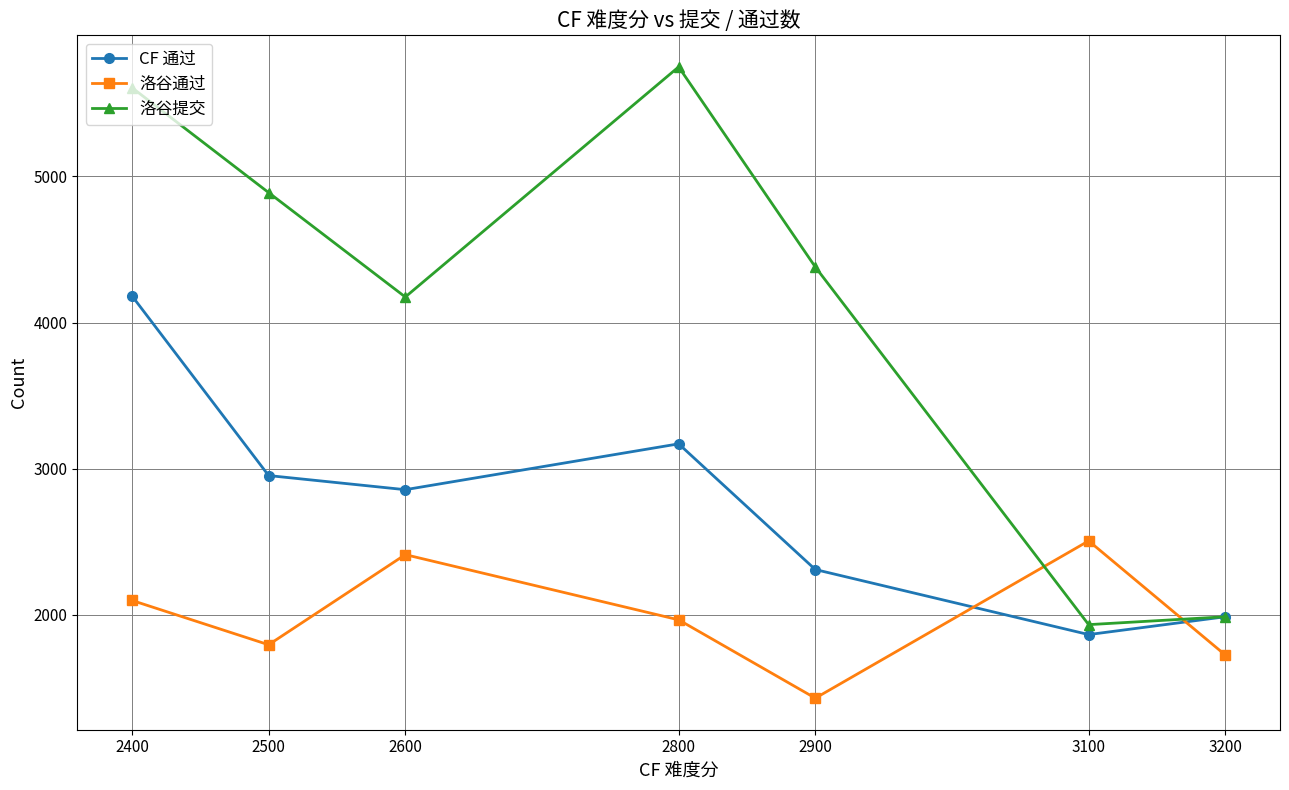

True or false: CF 通过 and 洛谷通过 intersect in this chart.

True